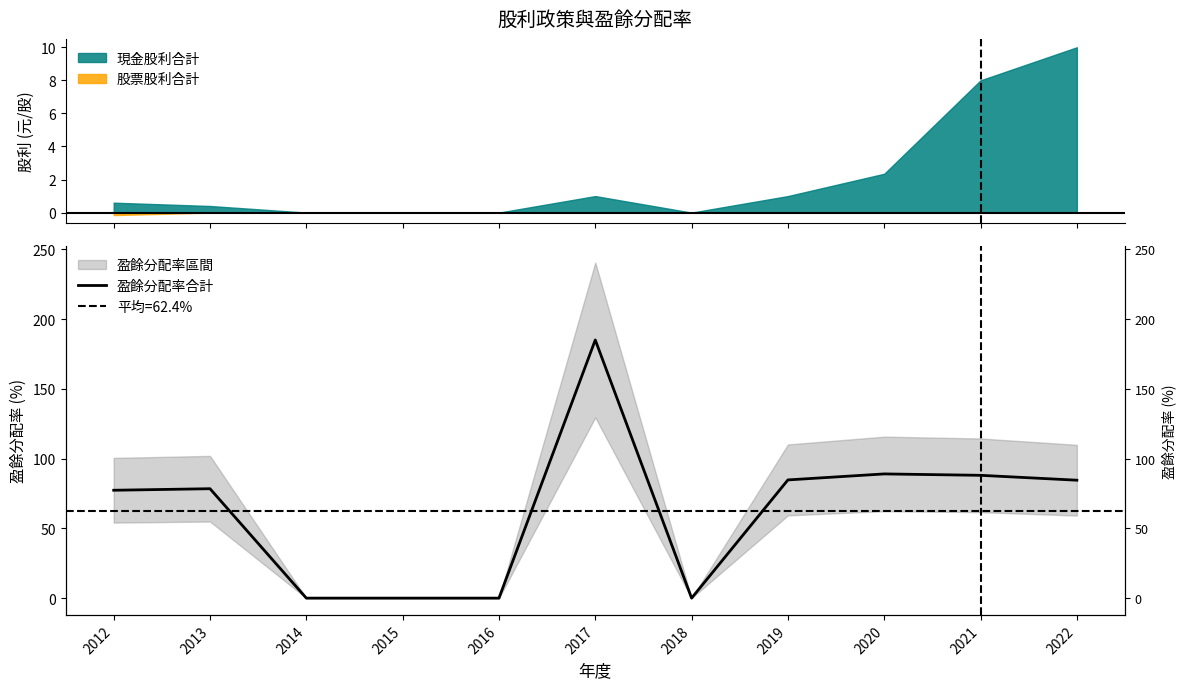

How many interior local peaks (higher than both neighbors) does the data have?

3